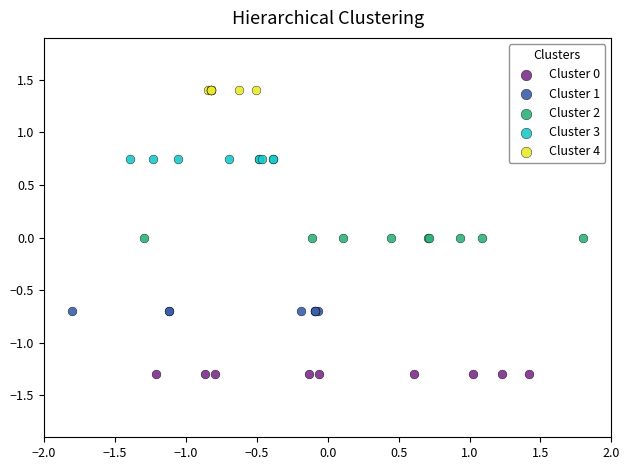

Which series reaches the maximum Y coordinate?

Cluster 4